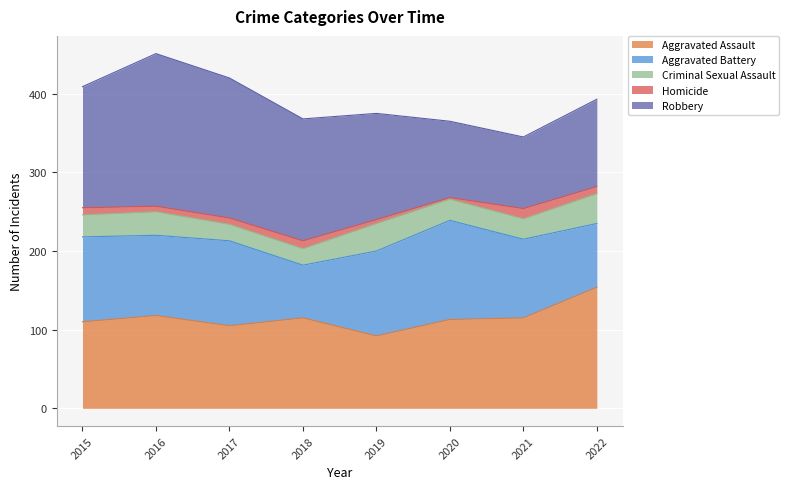

True or false: Aggravated Battery and Criminal Sexual Assault intersect in this chart.

False